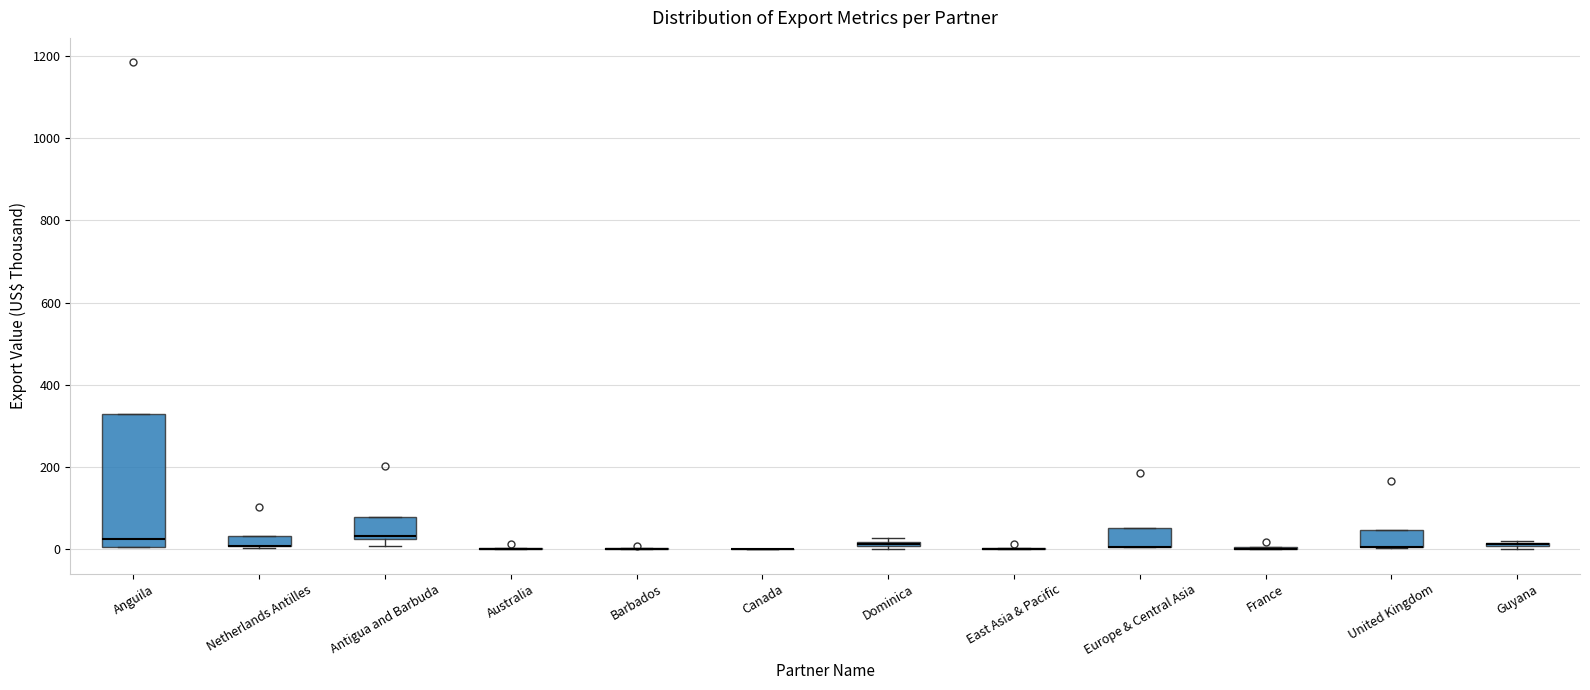

Comparing the boxes themselves (not the whiskers), which one is the tallest?

Anguila